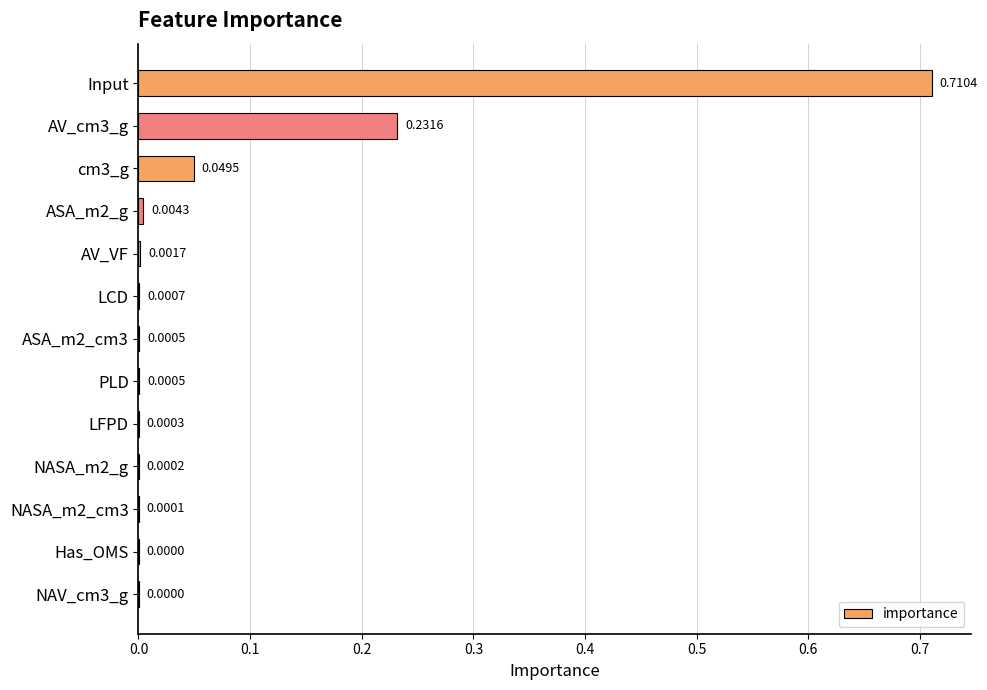

Which category has the highest value across all series?

Input